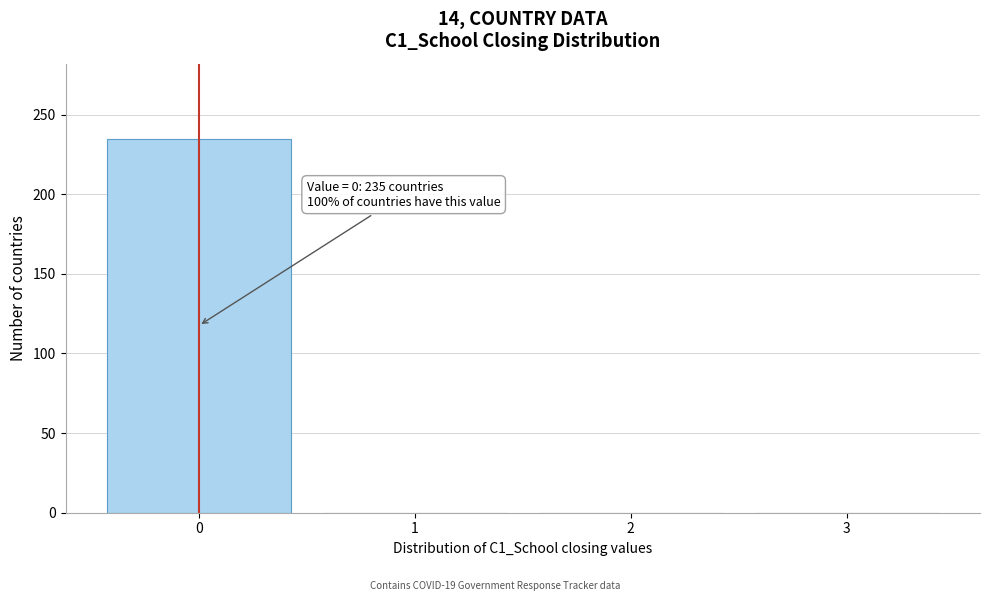

Reading right to left, transcribe all the data shown in this chart.

3=0	2=0	1=0	0=235